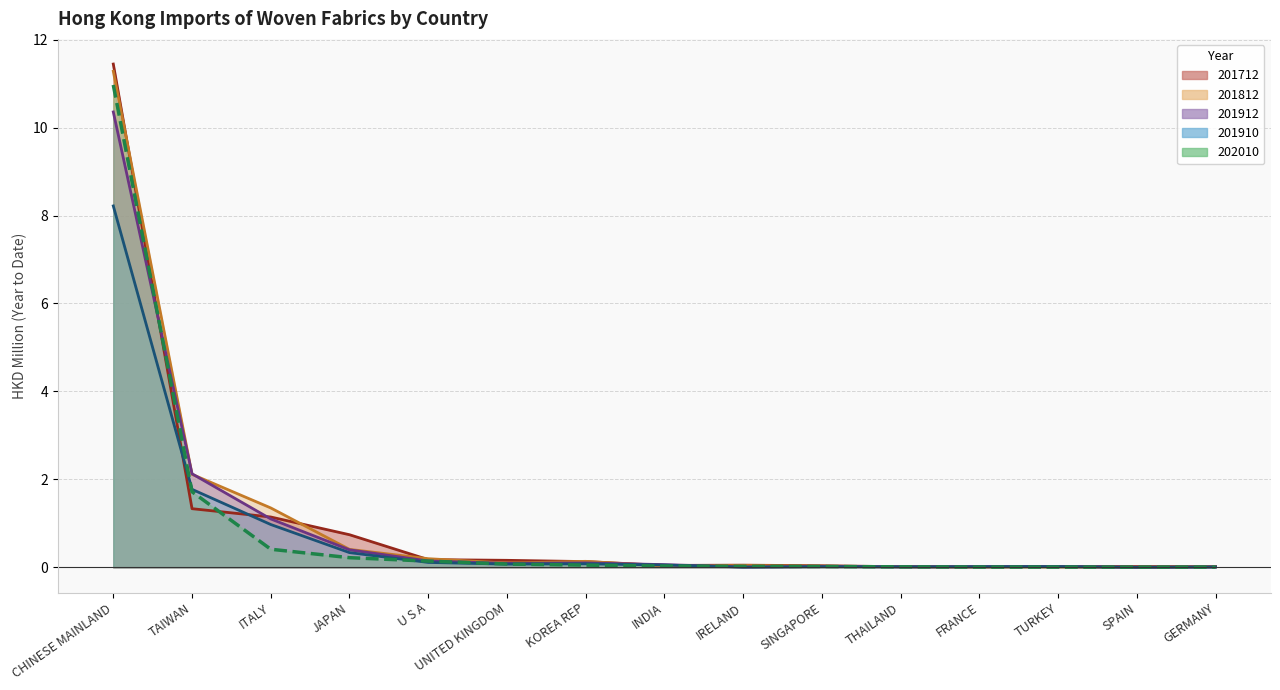

What is the label of the 6th point from the left?

UNITED KINGDOM